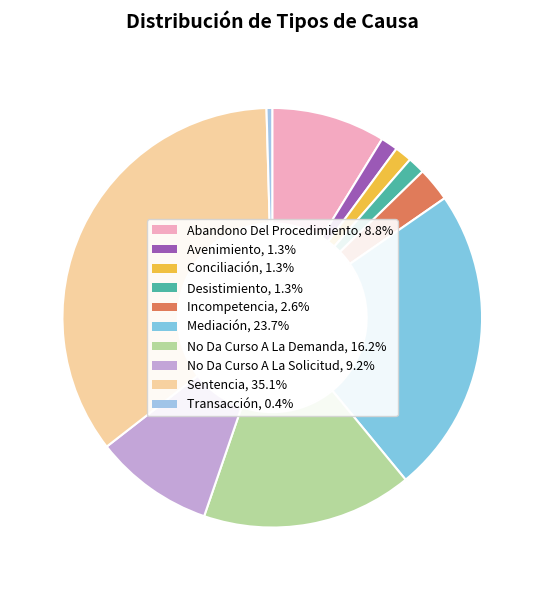

Rank the categories by value from lowest to highest.

Transacción, Avenimiento, Conciliación, Desistimiento, Incompetencia, Abandono Del Procedimiento, No Da Curso A La Solicitud, No Da Curso A La Demanda, Mediación, Sentencia